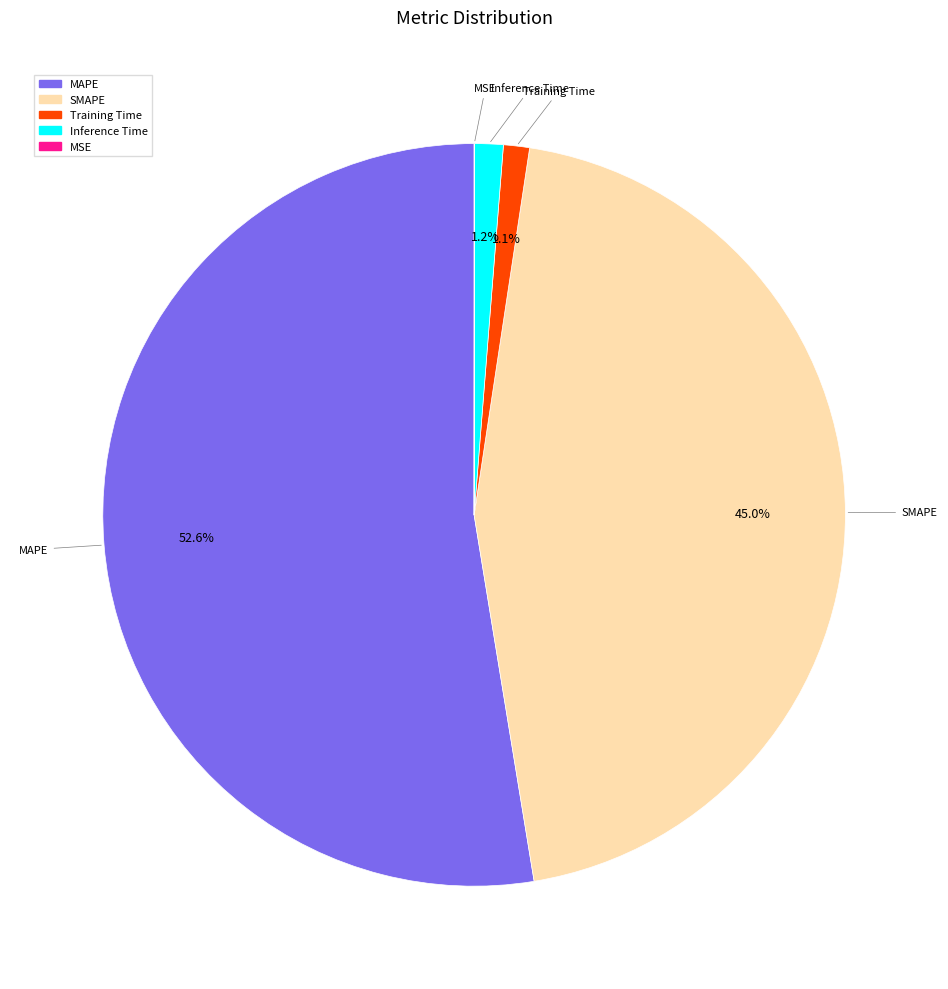

What is the majority slice?

MAPE